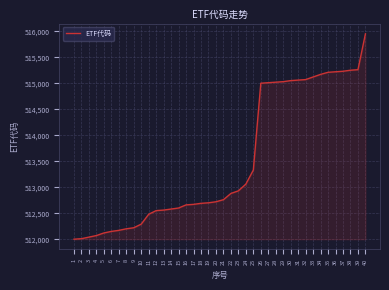

Is it true that the value at 21 is 512760?

True